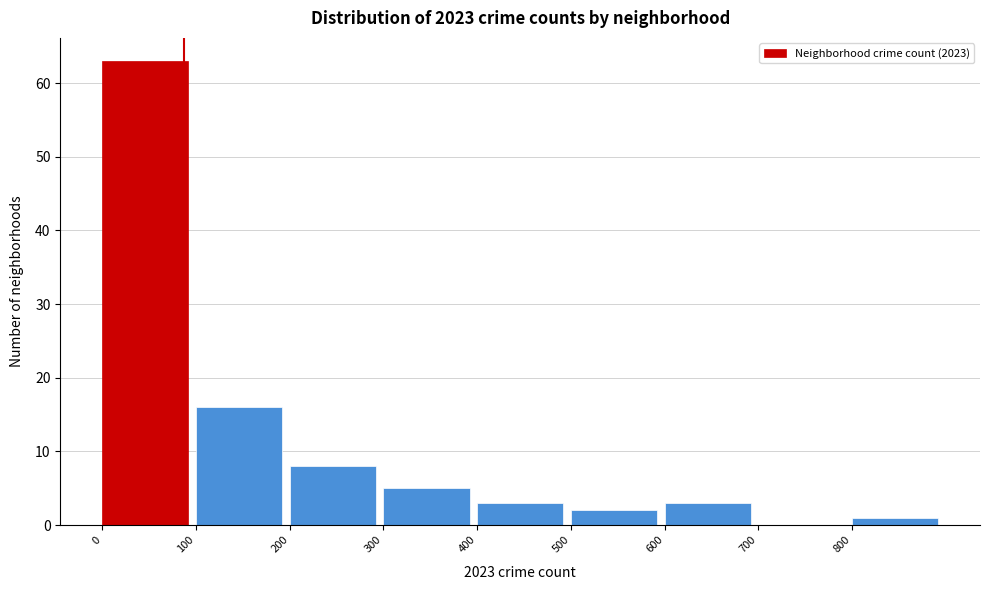

What is the height of the bar covering 800 to 900 on the x-axis? The values are not printed on the chart, so give them approximately, as read against the axis.

1